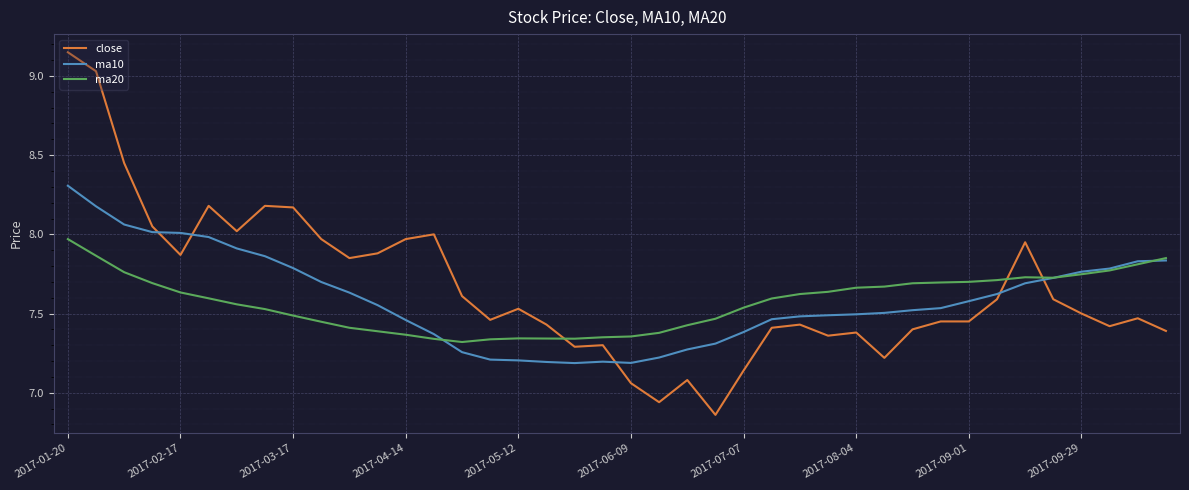

Which series has the widest spread of values?

close